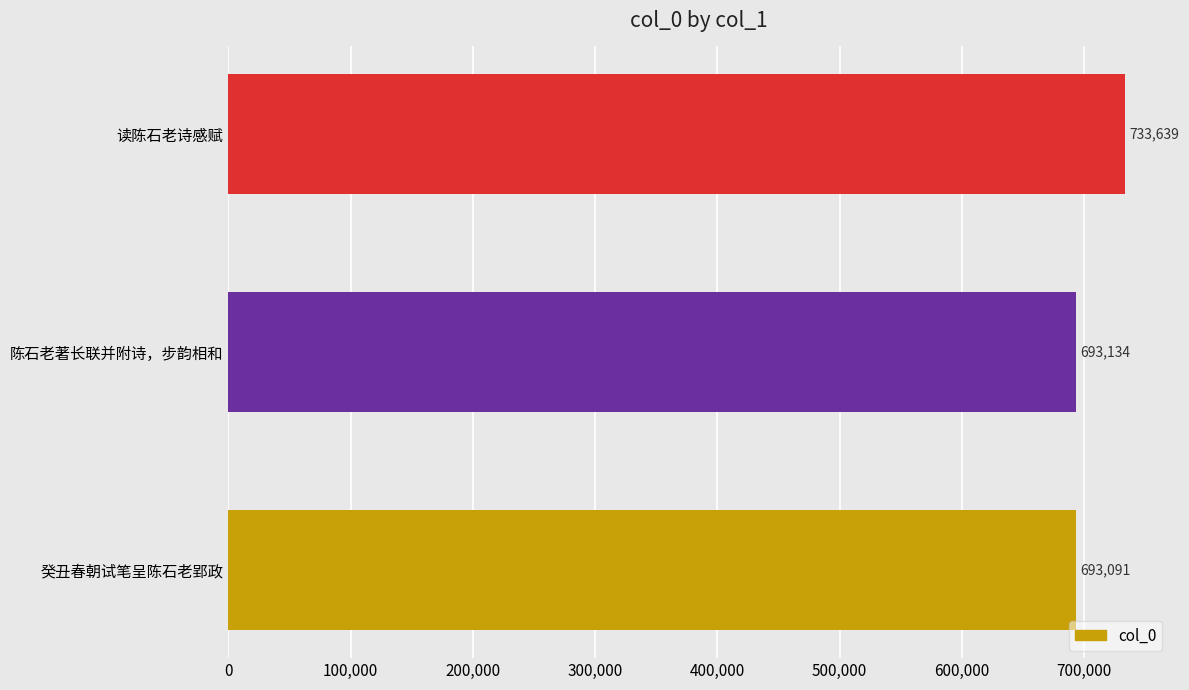

What is the greatest value displayed?

733639